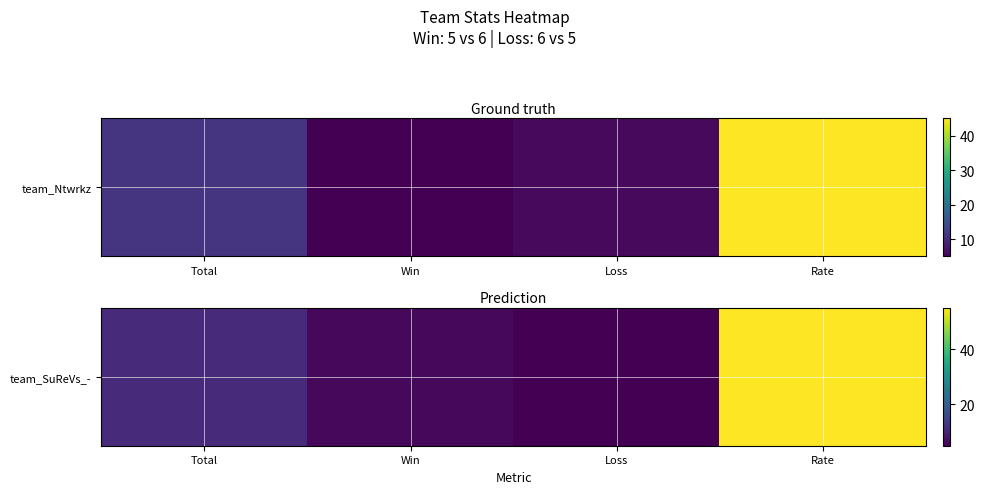

Is it true that the value at Total is 11?

True